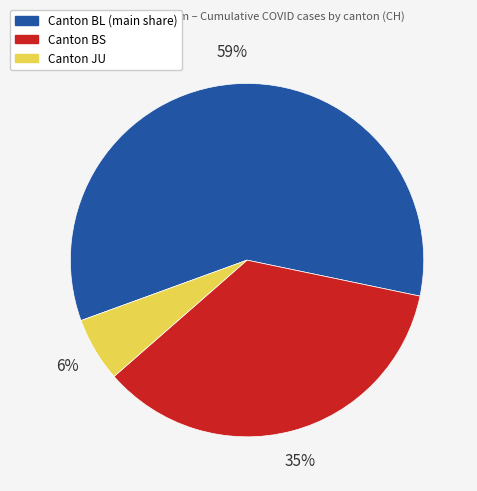

Count the number of slices in the pie.

3